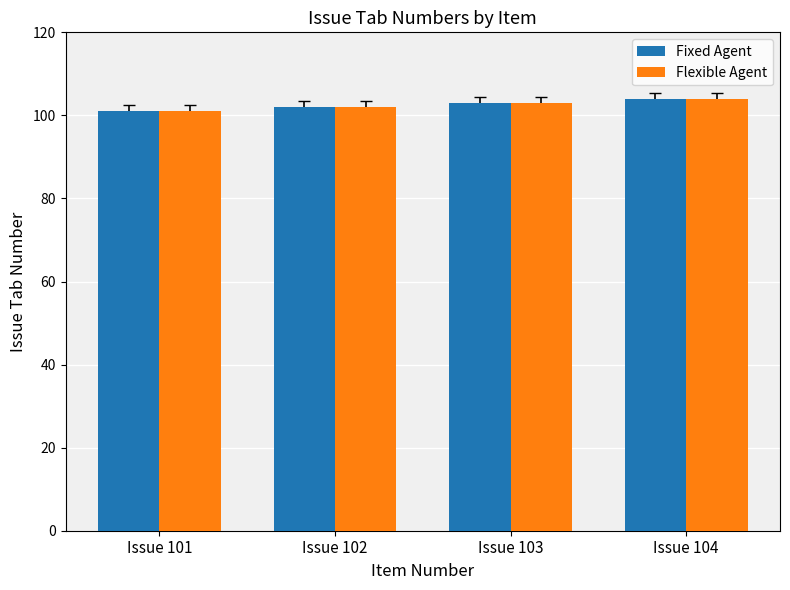

Reading left to right, what are all the values shown in this chart?

Fixed Agent: Issue 101=101	Issue 102=102	Issue 103=103	Issue 104=104
Flexible Agent: Issue 101=101	Issue 102=102	Issue 103=103	Issue 104=104